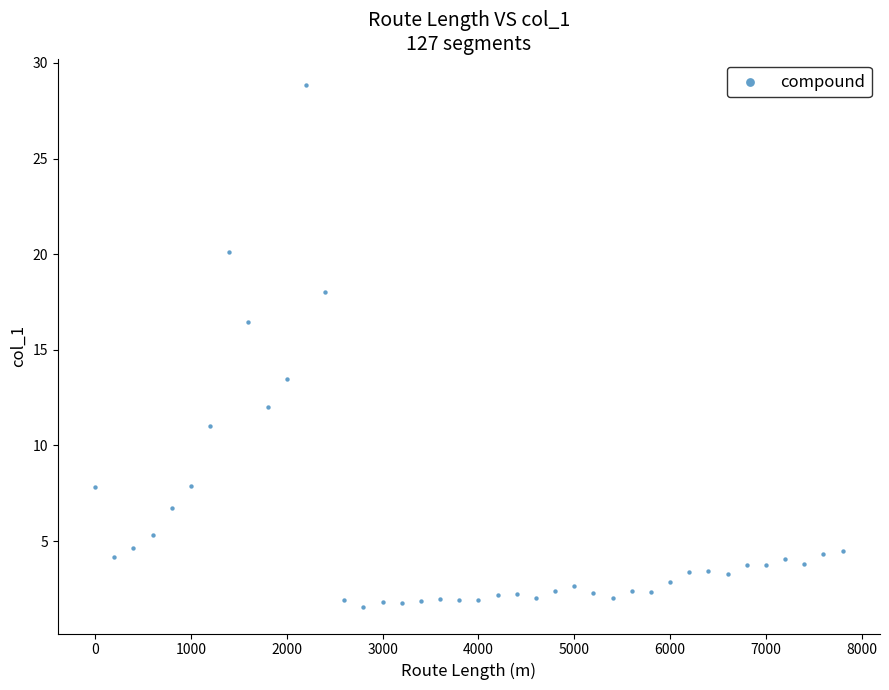

What is the range of Y values (max minus min)?

27.3